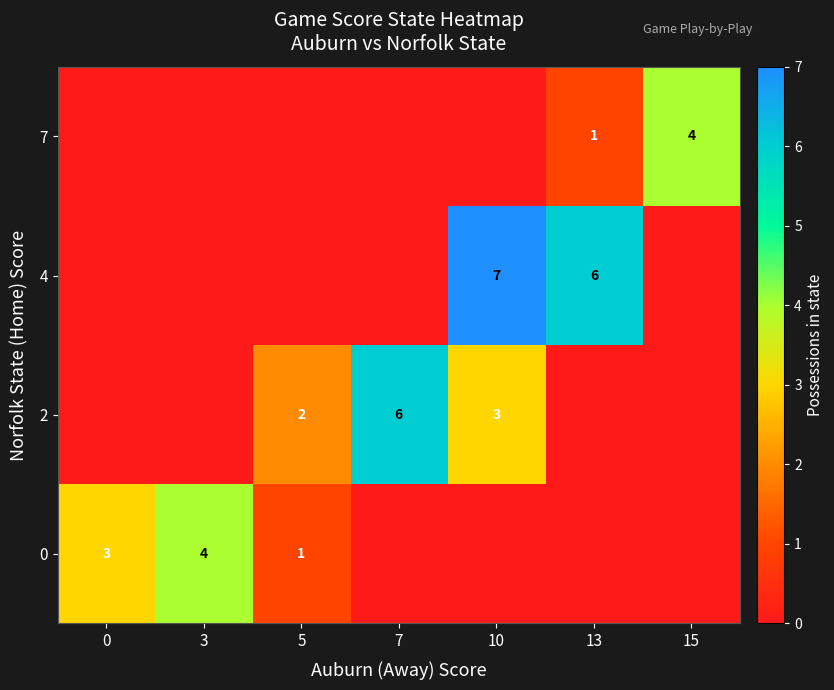

True or false: 2 has a value of 9 at 7.

False